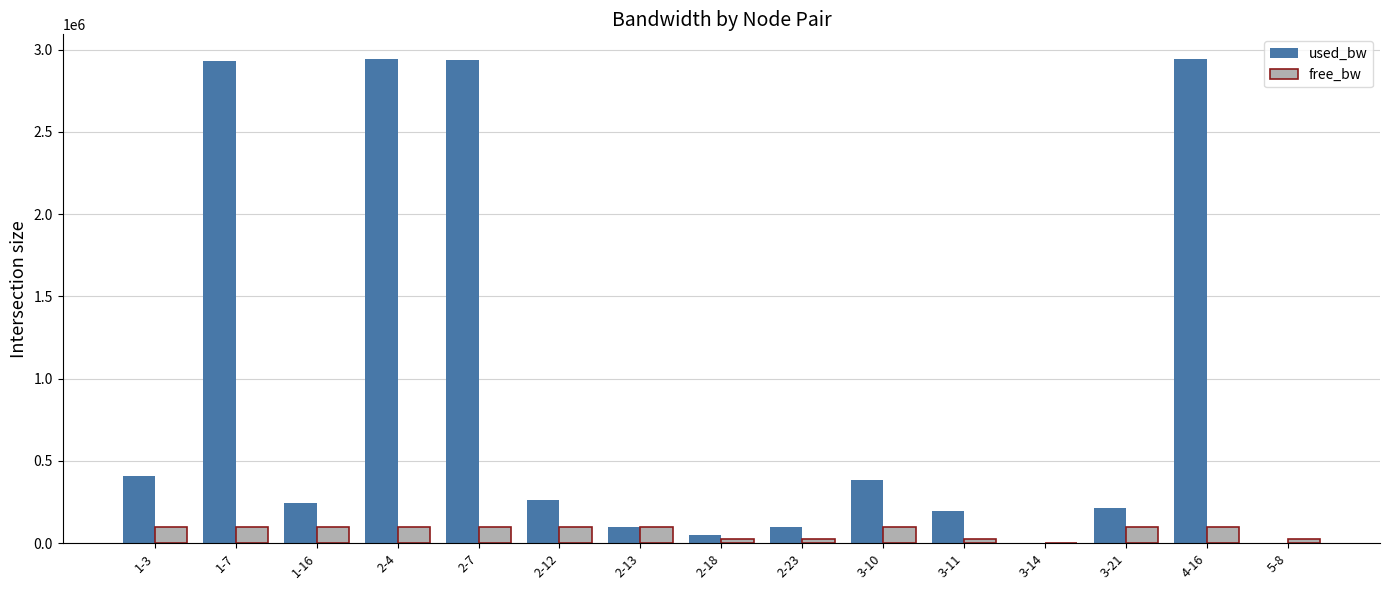

What is the sum of the used_bw values at 3-14 and 2-4?

2948347.0